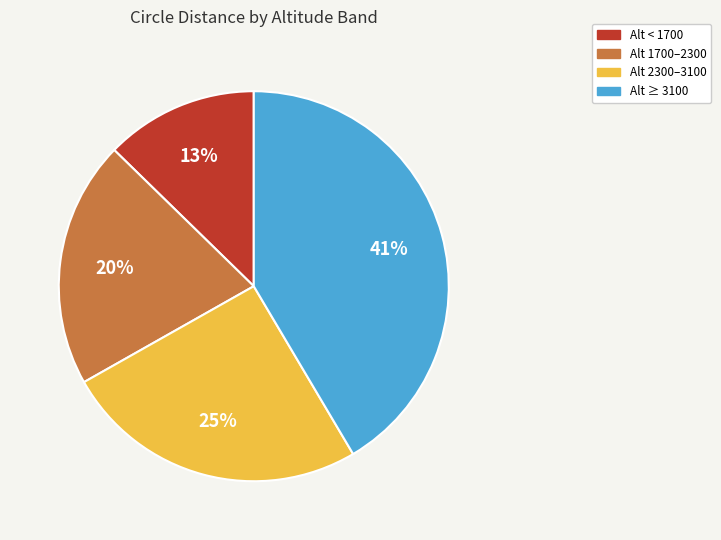

To the nearest percent, what percentage of the pie is Alt ≥ 3100?

41%